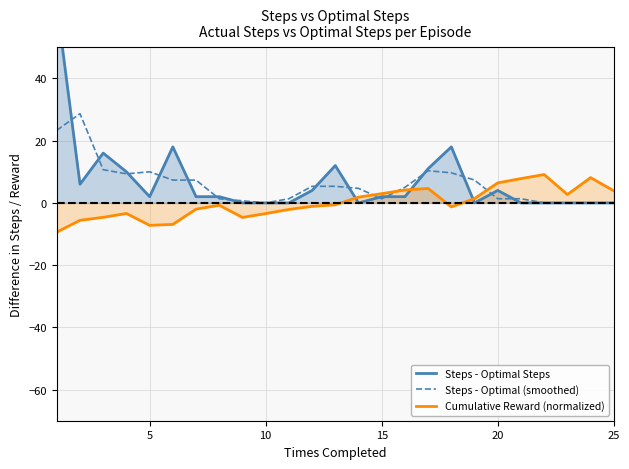

List the series in order of their peak value, highest first.

Steps - Optimal Steps, Steps - Optimal (smoothed), Cumulative Reward (normalized)